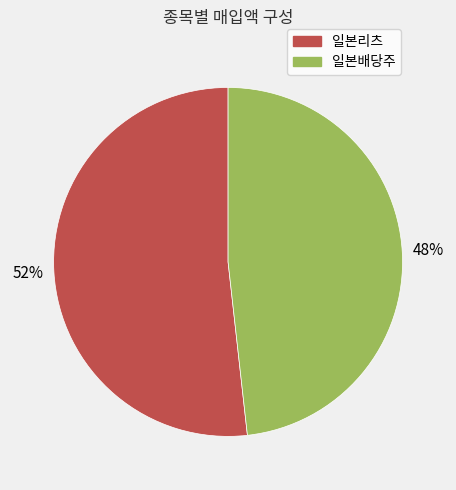

Is there a majority slice in this chart?

Yes